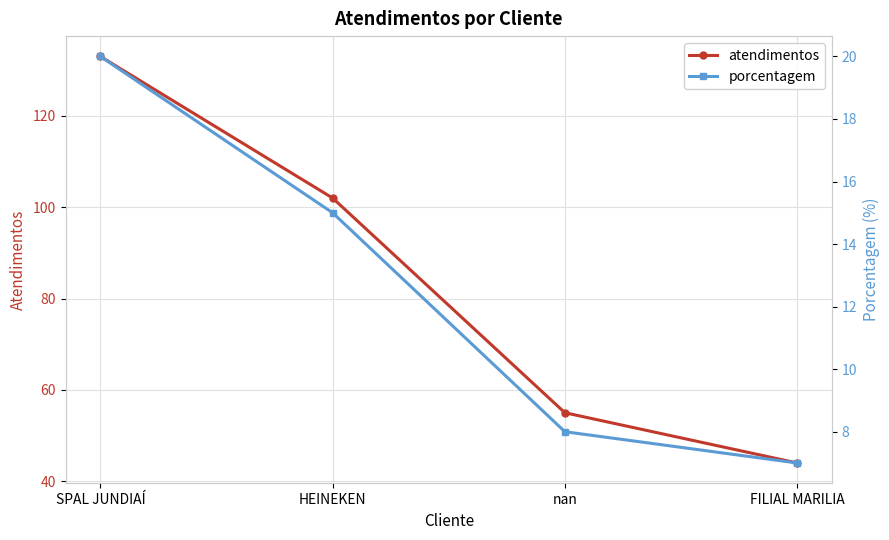

True or false: porcentagem has more than 2 points higher than both neighbors.

False